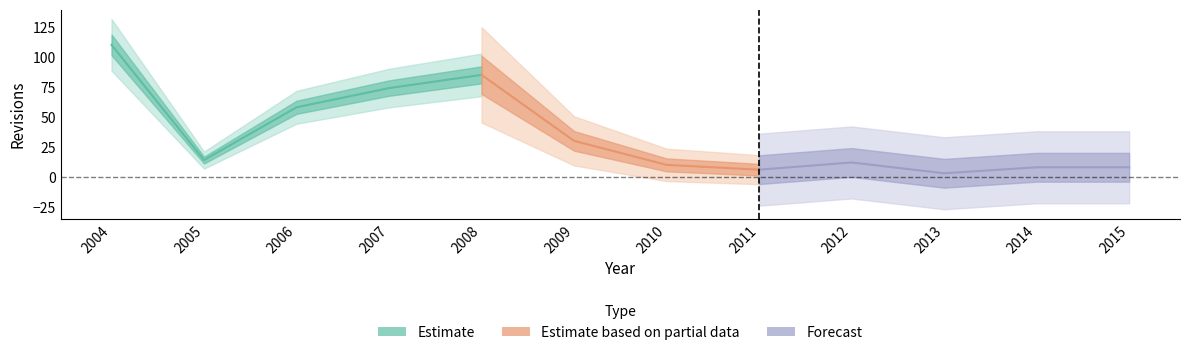

What is the change in value from 2010 to 2013?

-7